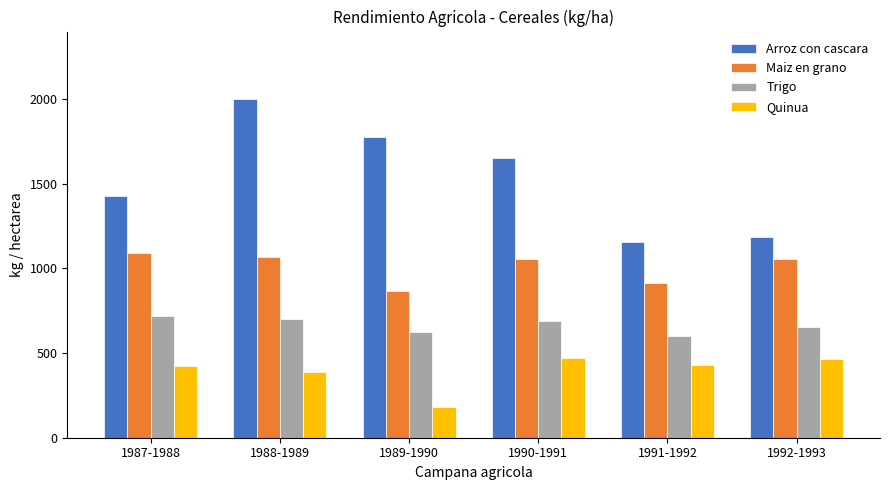

At which category is the sum across all series the highest?

1988-1989